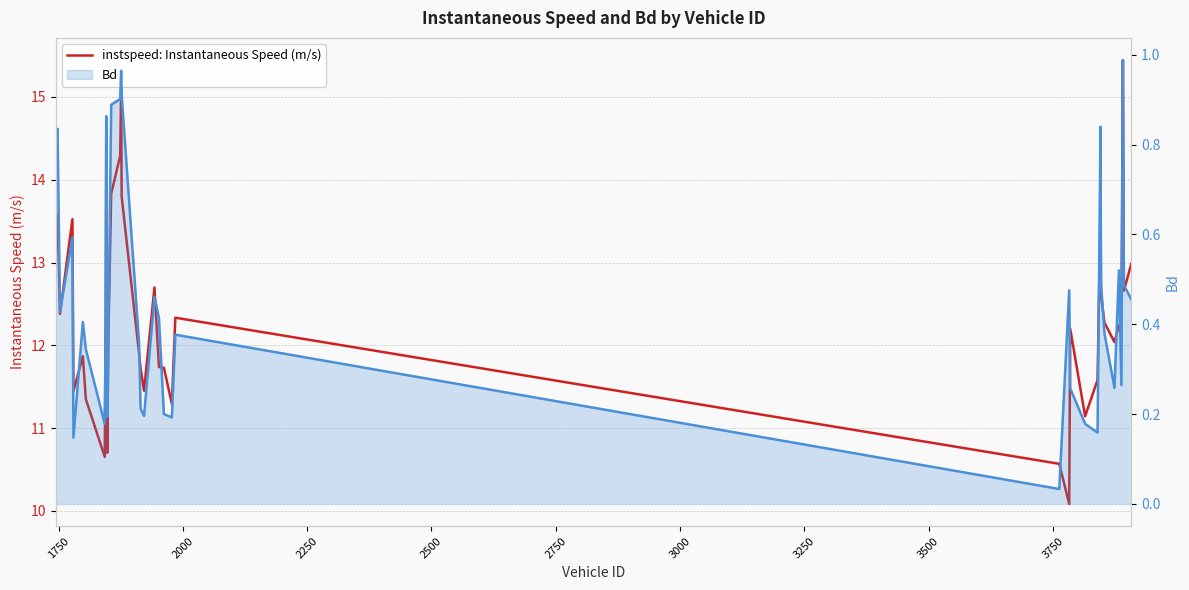

True or false: Bd: Bd value has more than 0 interior local peaks.

True